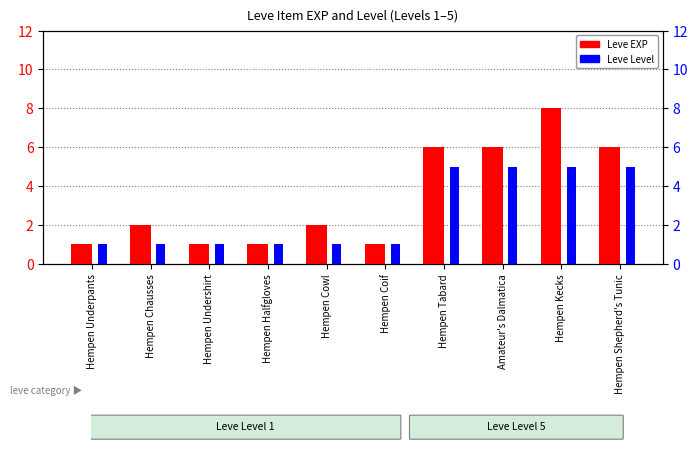

Which series has the largest total across all categories?

Leve EXP